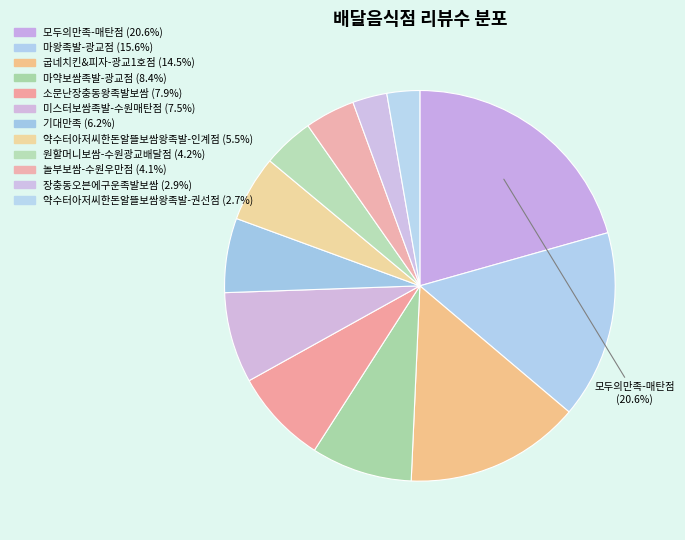

What percentage is the 모두의만족-매탄점 slice, to the nearest percent?

21%